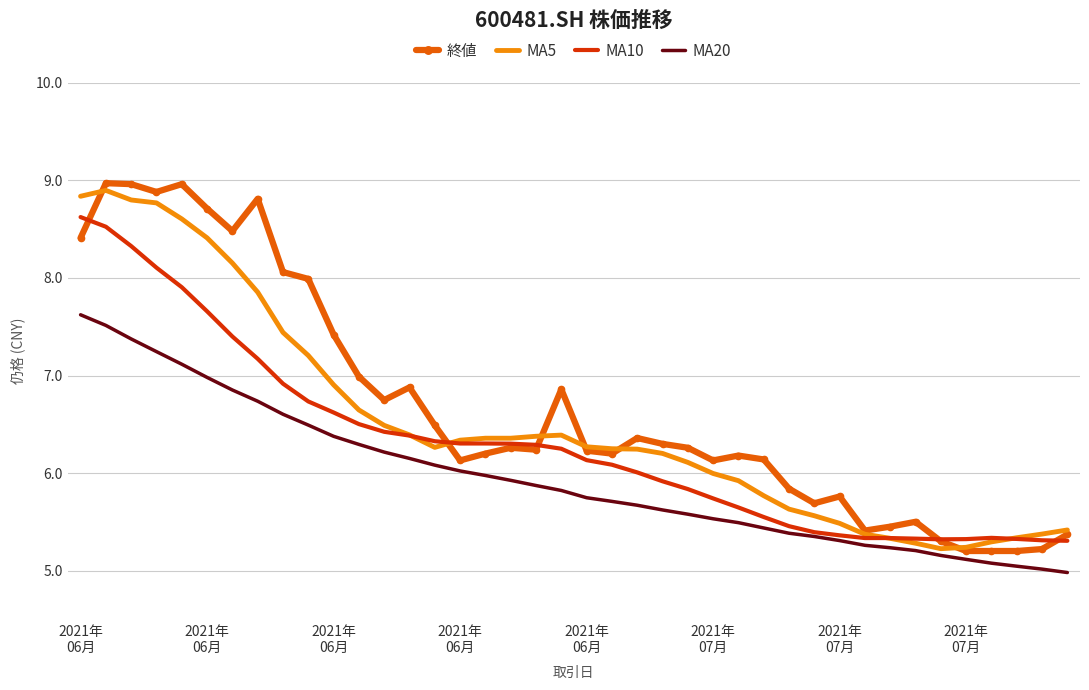

True or false: MA5 has more than 1 points higher than both neighbors.

True